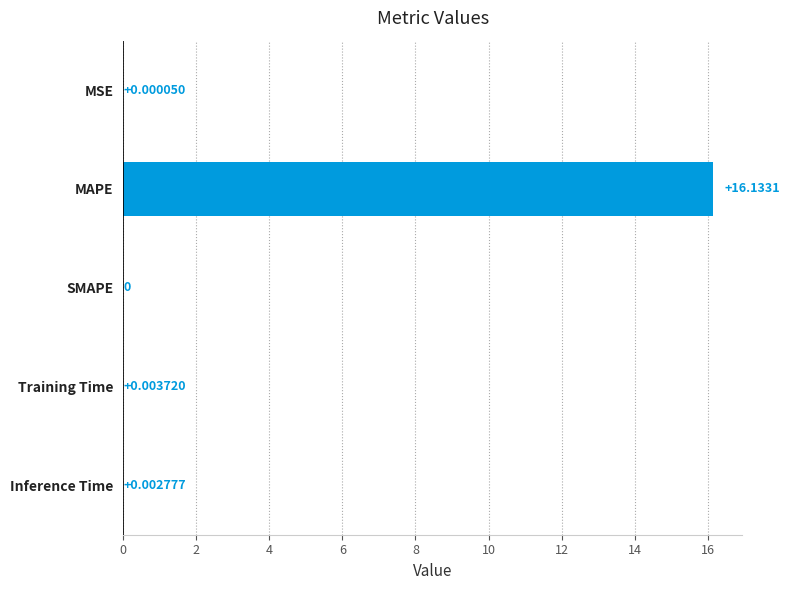

What is the sum of all values?

16.1